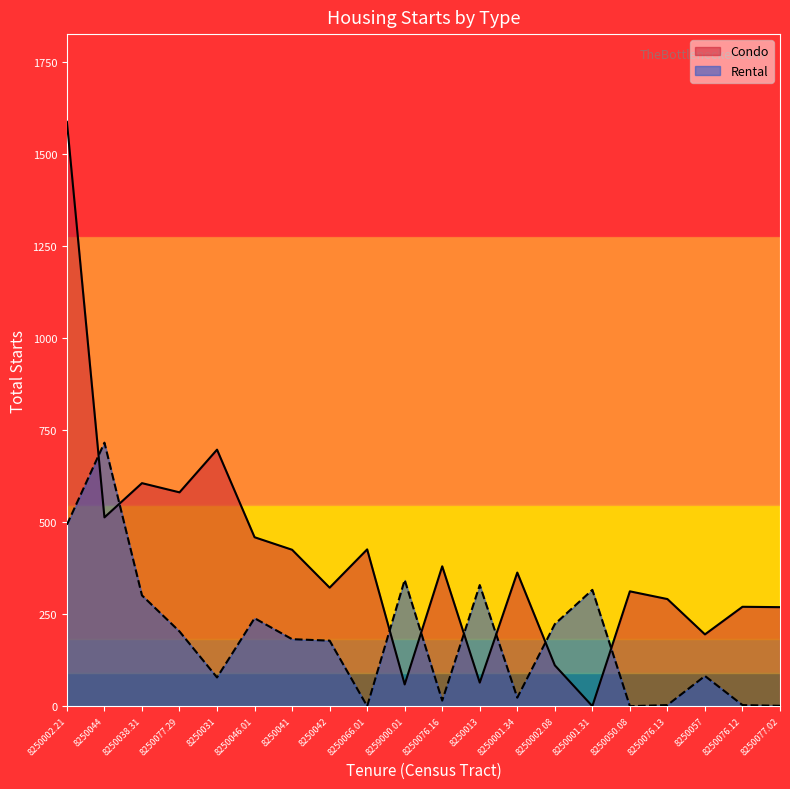

Rank the categories by Rental value from highest to lowest.

8250044, 8250002.21, 8259000.01, 8250013, 8250001.31, 8250038.31, 8250046.01, 8250002.08, 8250077.29, 8250041, 8250042, 8250057, 8250031, 8250001.34, 8250076.16, 8250076.13, 8250076.12, 8250077.02, 8250066.01, 8250050.08